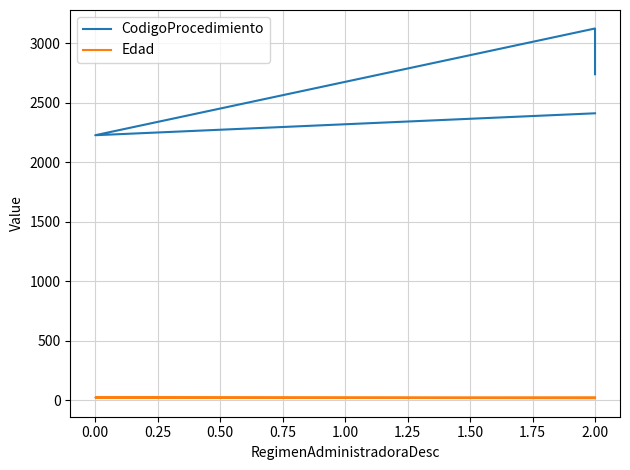

What is the total value across all series at 0.00?

2252